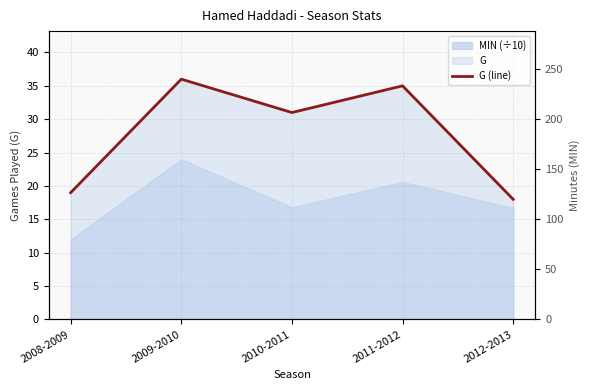

Where is MIN axis nearest to the value 180?

2010-2011